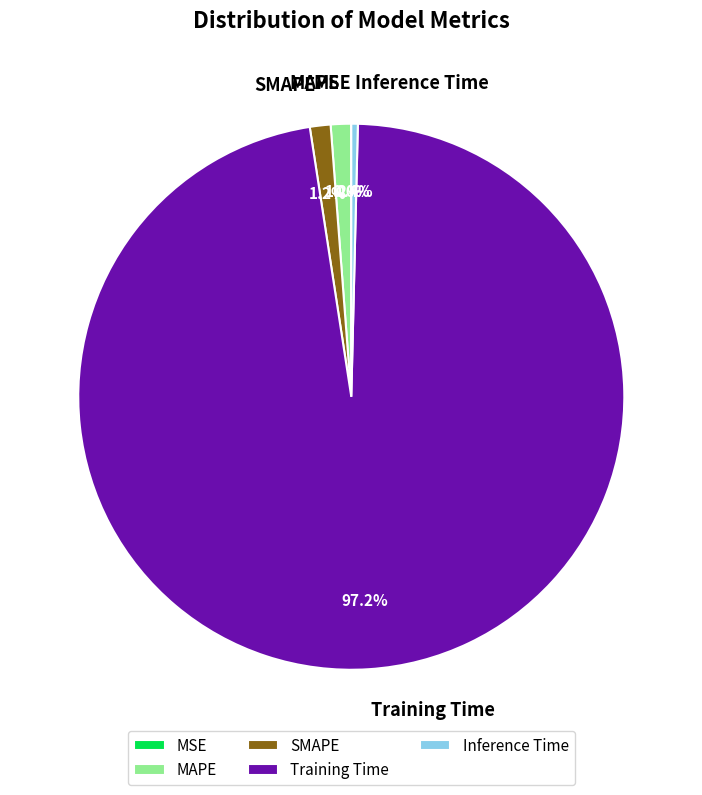

Do Training Time and Inference Time together represent more than half of the pie?

Yes